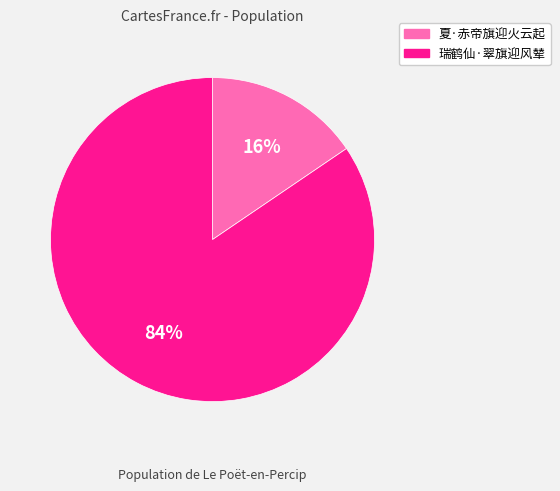

What is the largest slice in the pie chart?

瑞鹤仙·翠旗迎风辇